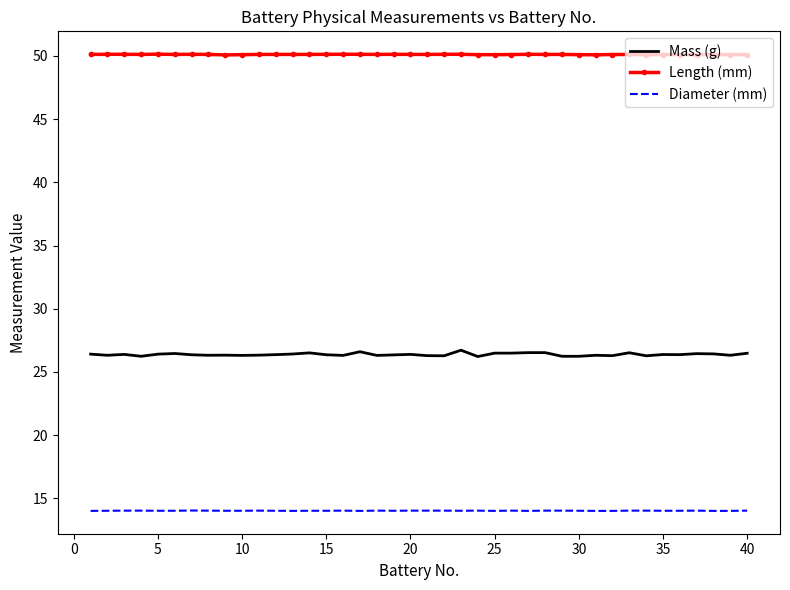

What are all the series names shown in the legend?

Mass (g), Length (mm), Diameter (mm)